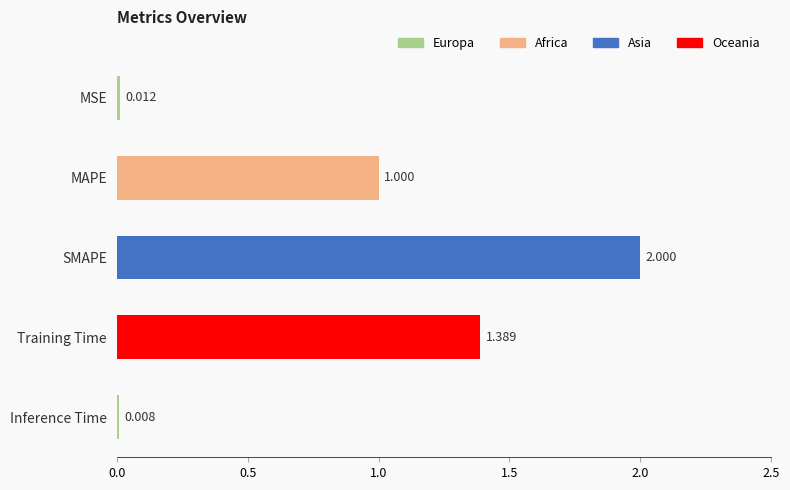

List the labels in order of value, largest first.

SMAPE, Training Time, MAPE, MSE, Inference Time